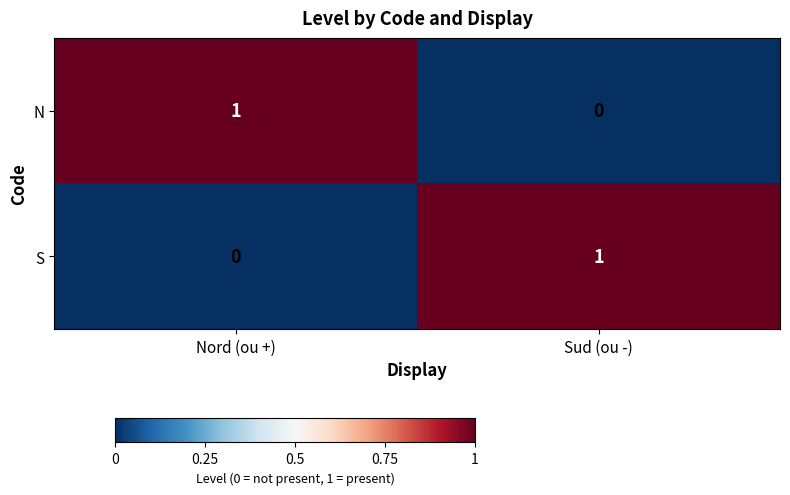

Reading left to right, what are all the values shown in this chart?

N: Nord (ou +)=1	Sud (ou -)=0
S: Nord (ou +)=0	Sud (ou -)=1